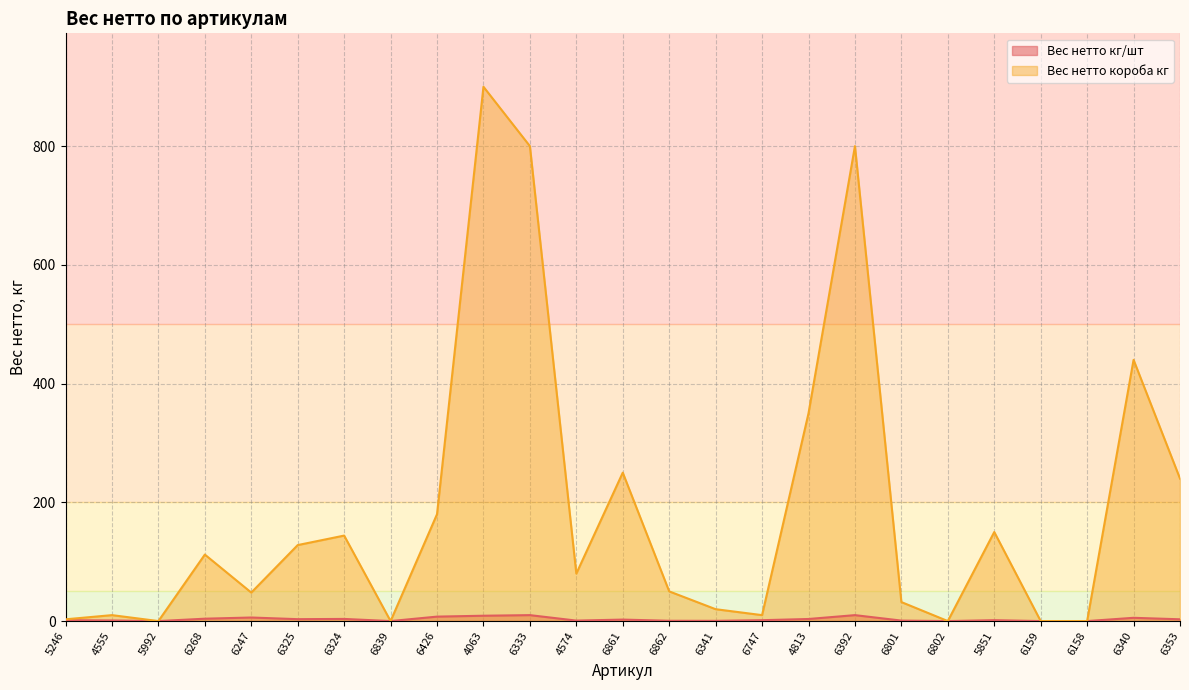

How many values in the Вес нетто короба кг series are below 80?

12